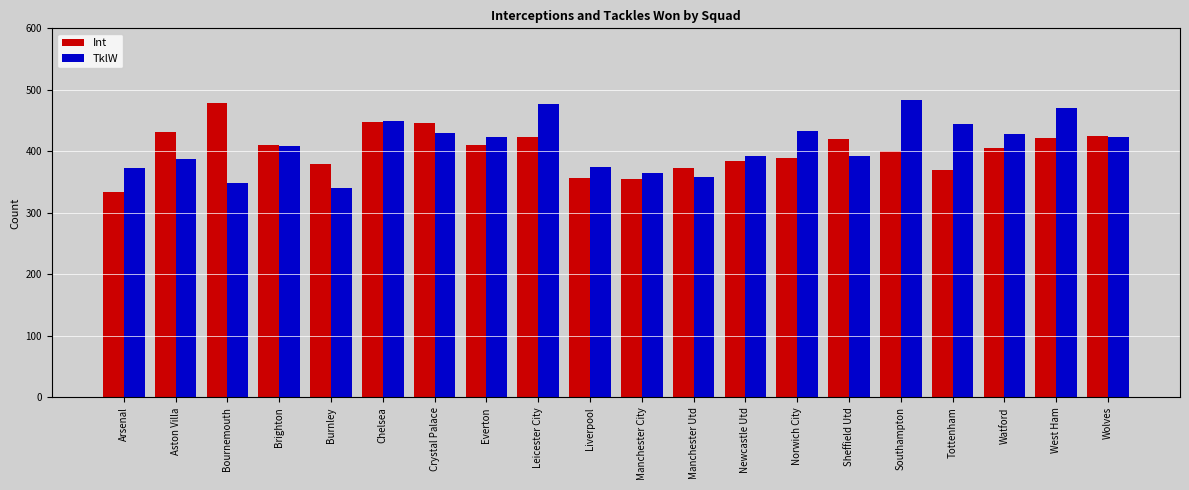

Which label corresponds to the smallest value in the chart?

Arsenal